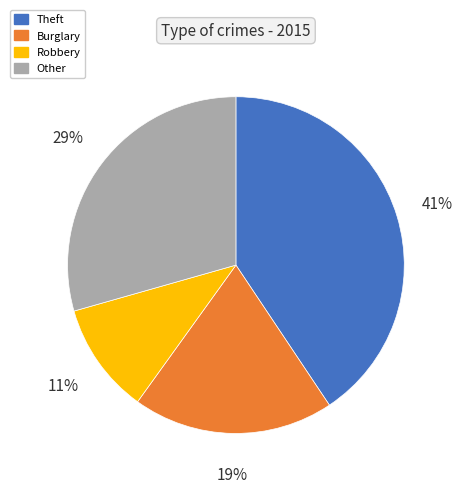

Does any single category account for the majority?

No